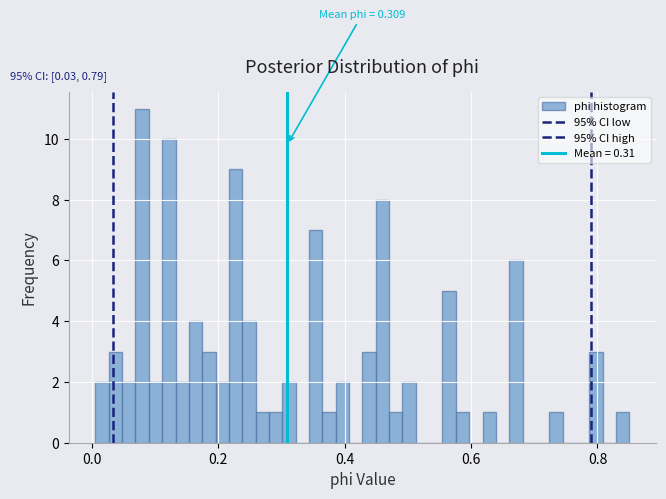

Read against the x-axis, roughly where is the centre of the tallest bar?

0.08